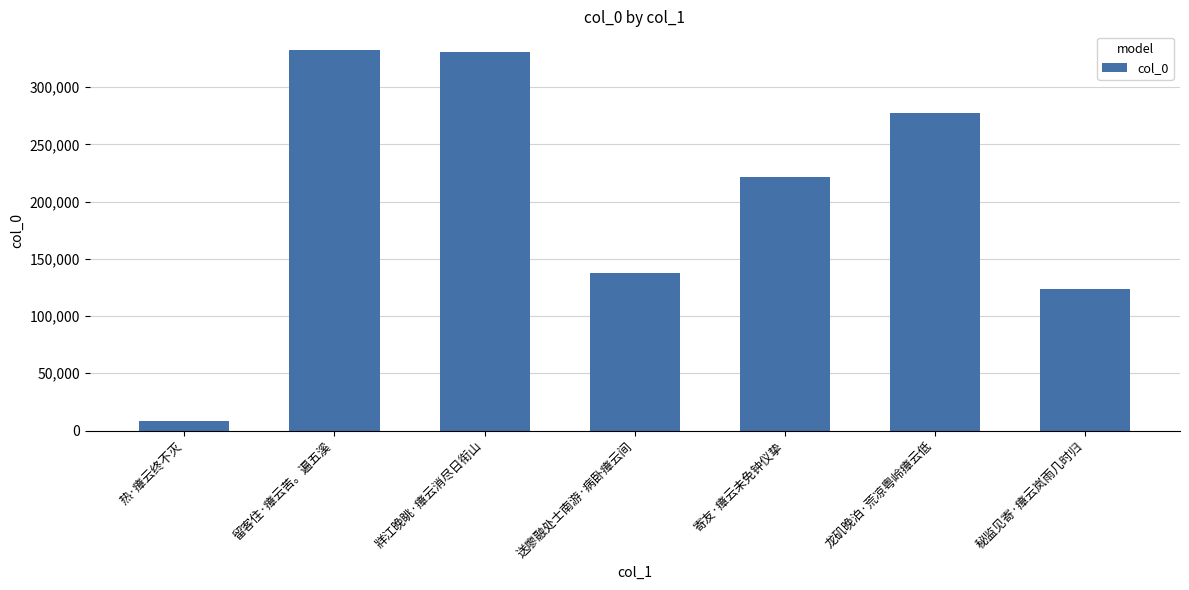

What is the value of the 3rd bar from the left?

330967